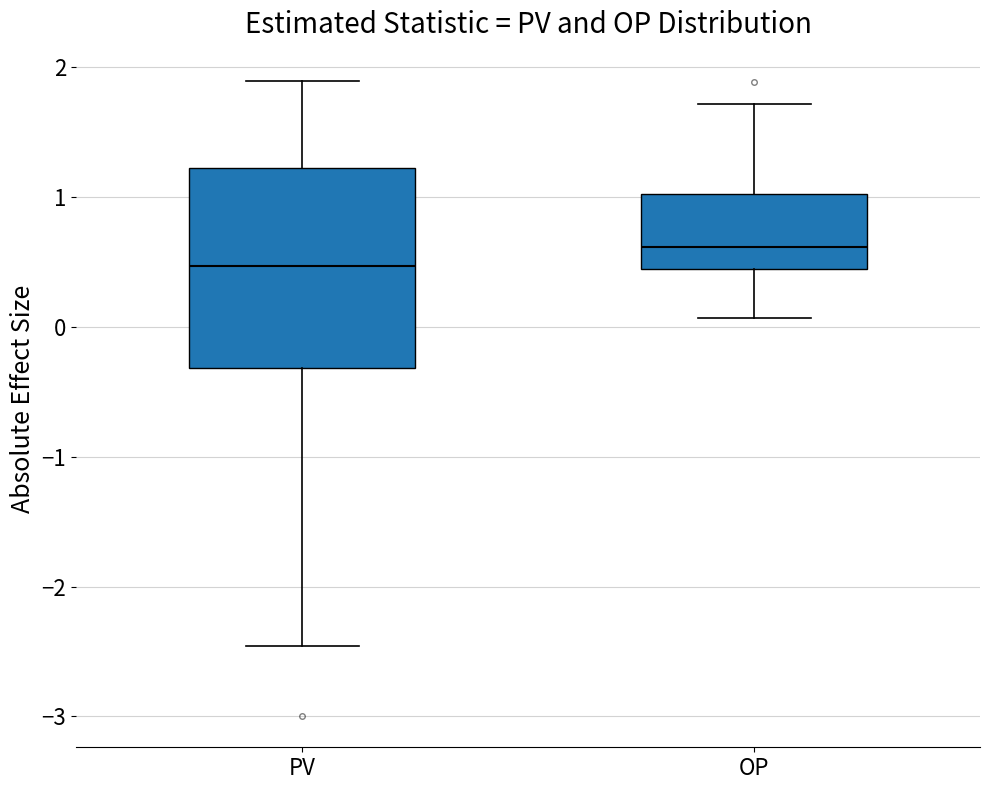

Where is the upper edge of the box for PV on the y-axis? The values are not printed on the chart, so give them approximately, as read against the axis.

1.2